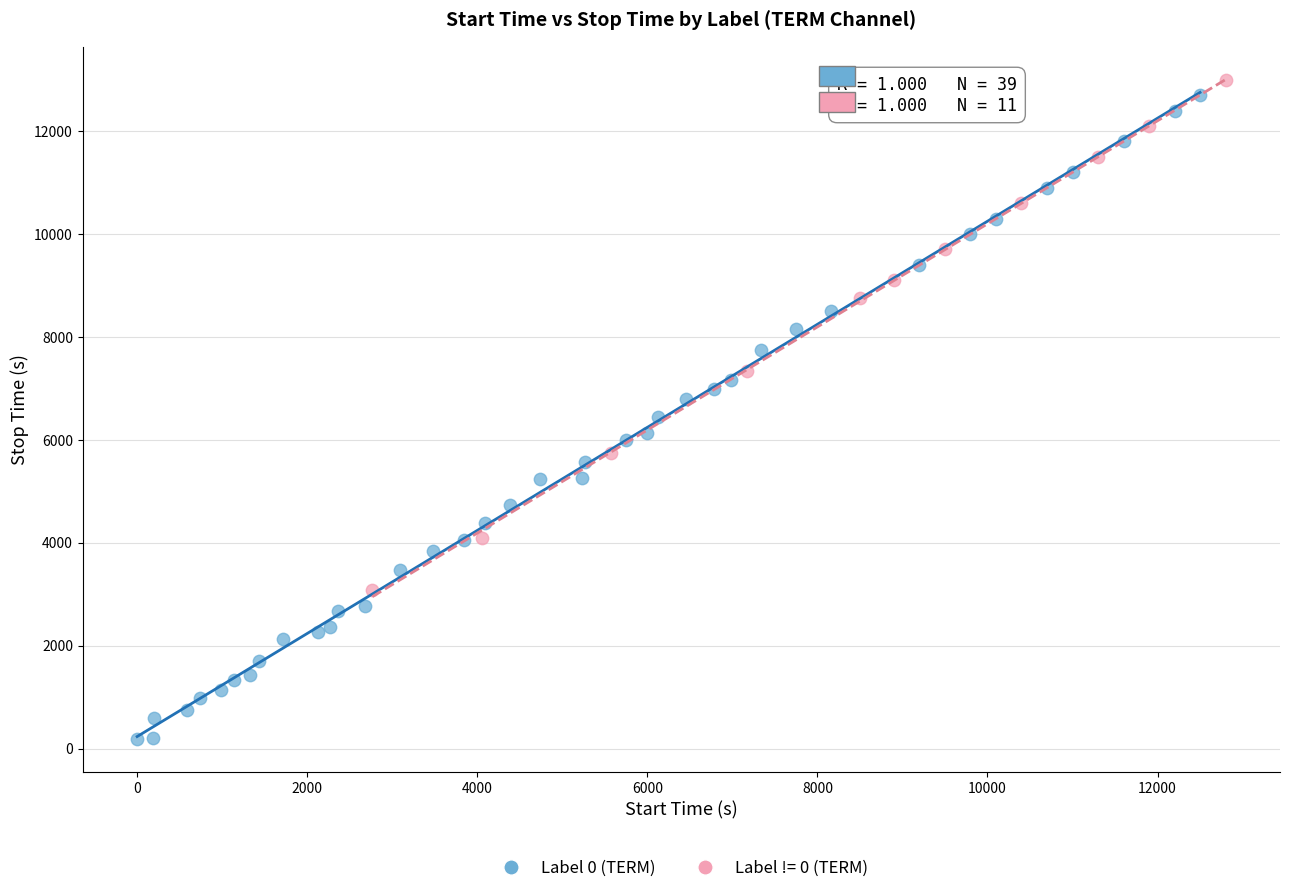

Which series has the widest spread of Y values?

Label 0 (TERM)